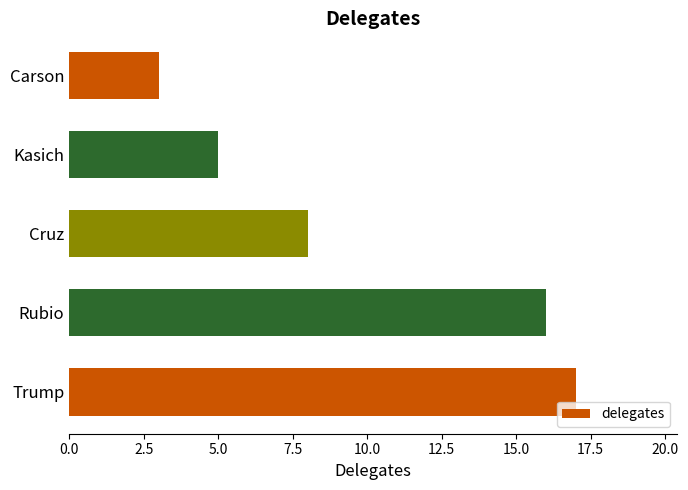

How many bars are there in total?

5